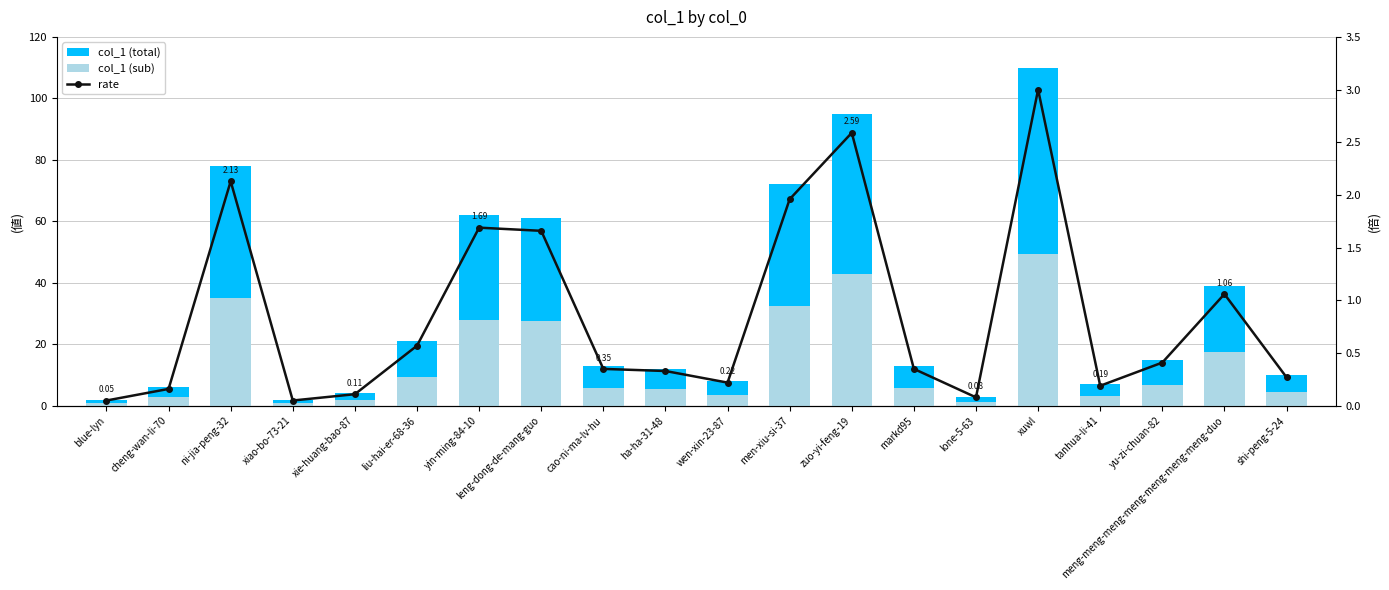

Which series has the largest range (max minus min)?

col_1